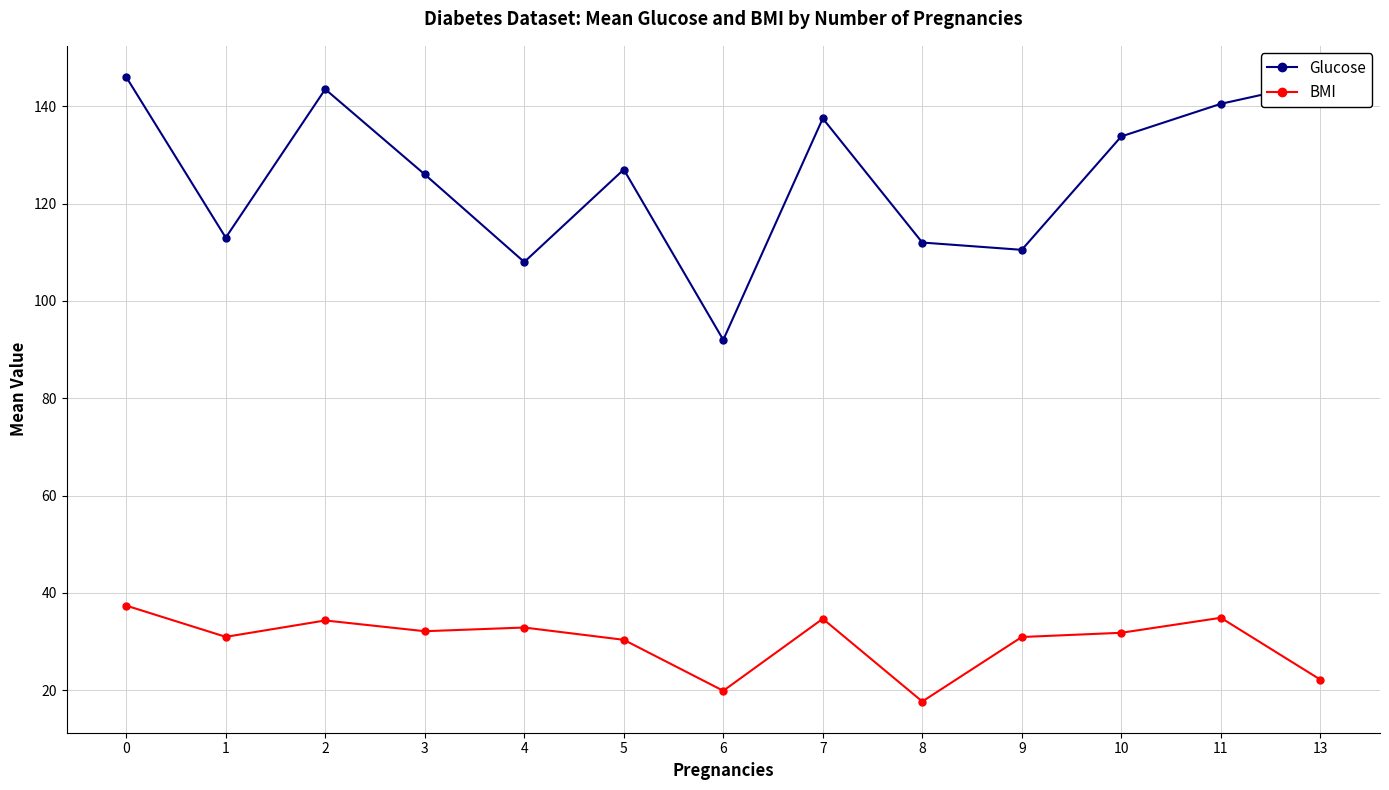

What value does the BMI series have at 1?

31.0